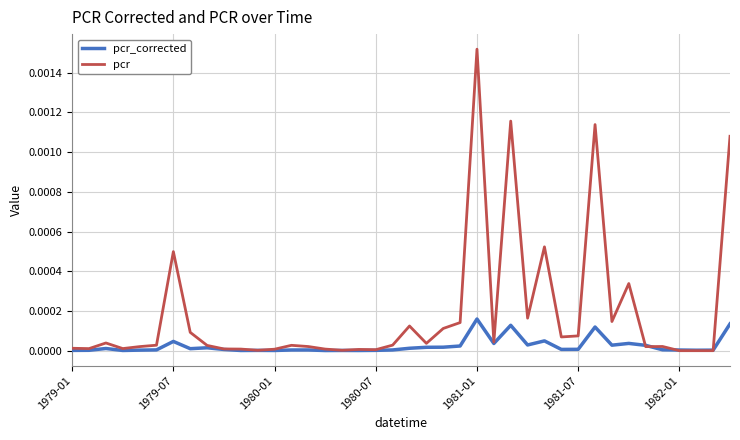

Which series has the largest total across all categories?

pcr